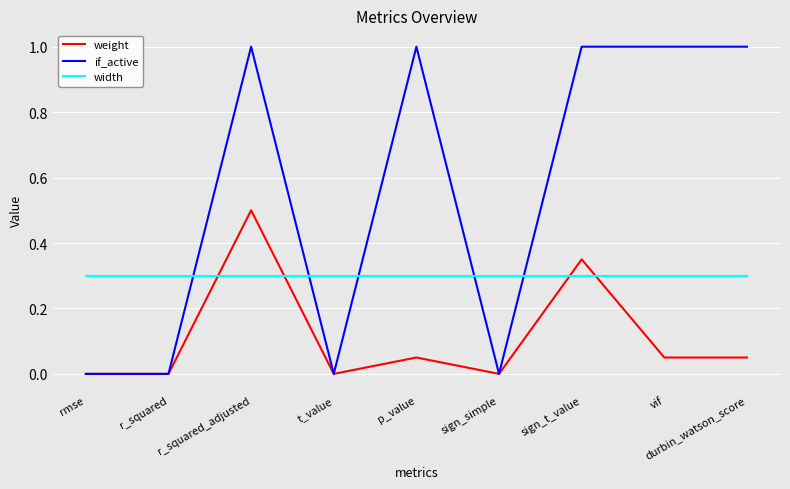

What is the total value across all series at durbin_watson_score?

1.4